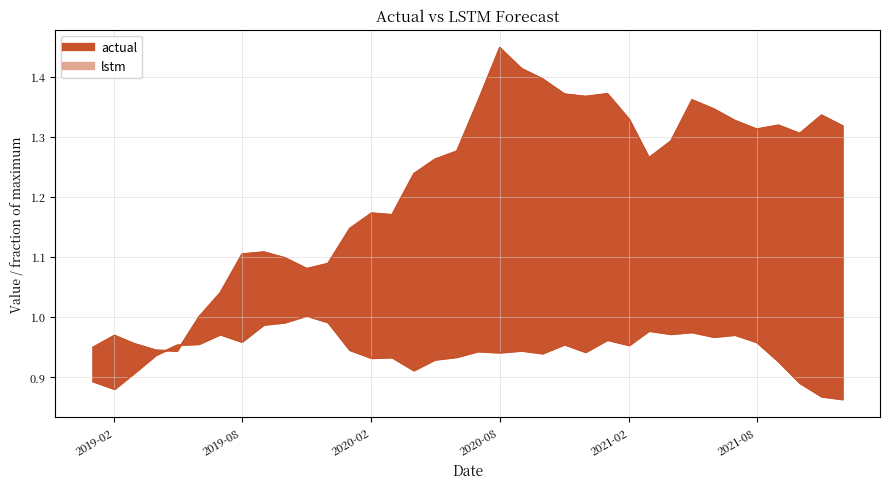

What position from the left is 2020-12-01?

24